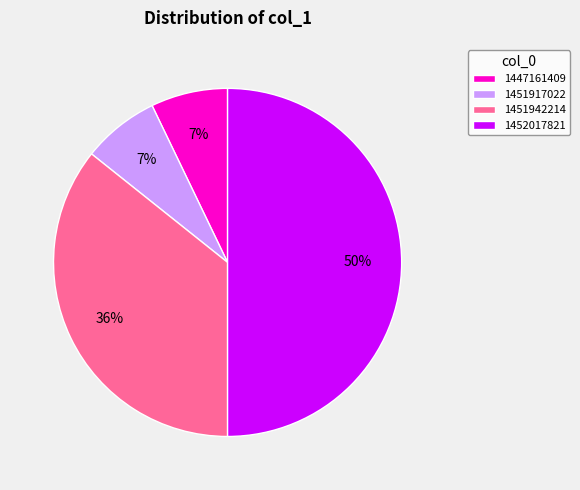

To the nearest percent, what is the difference between the 1451942214 and 1451917022 slice percentages?

29%